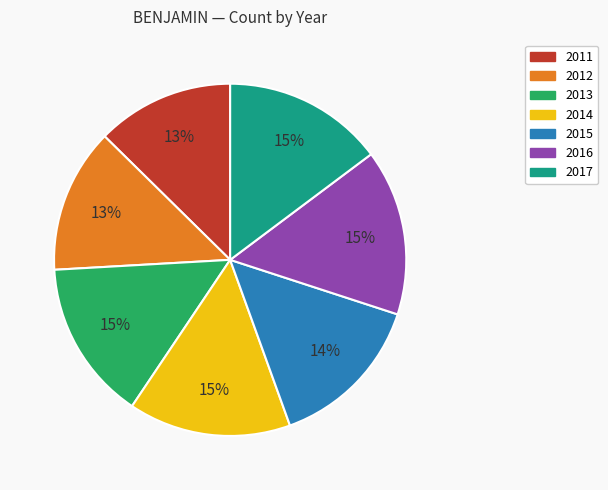

To the nearest percent, what portion does 2012 represent?

13%